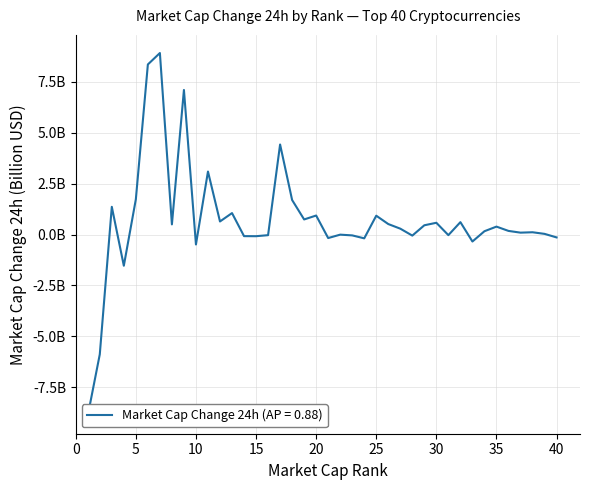

Rank the categories by value from highest to lowest.

7, 6, 9, 17, 11, 5, 18, 3, 13, 20, 25, 19, 12, 32, 30, 26, 8, 29, 35, 27, 36, 34, 38, 37, 39, 22, 31, 16, 23, 28, 14, 15, 40, 21, 24, 33, 10, 4, 2, 1